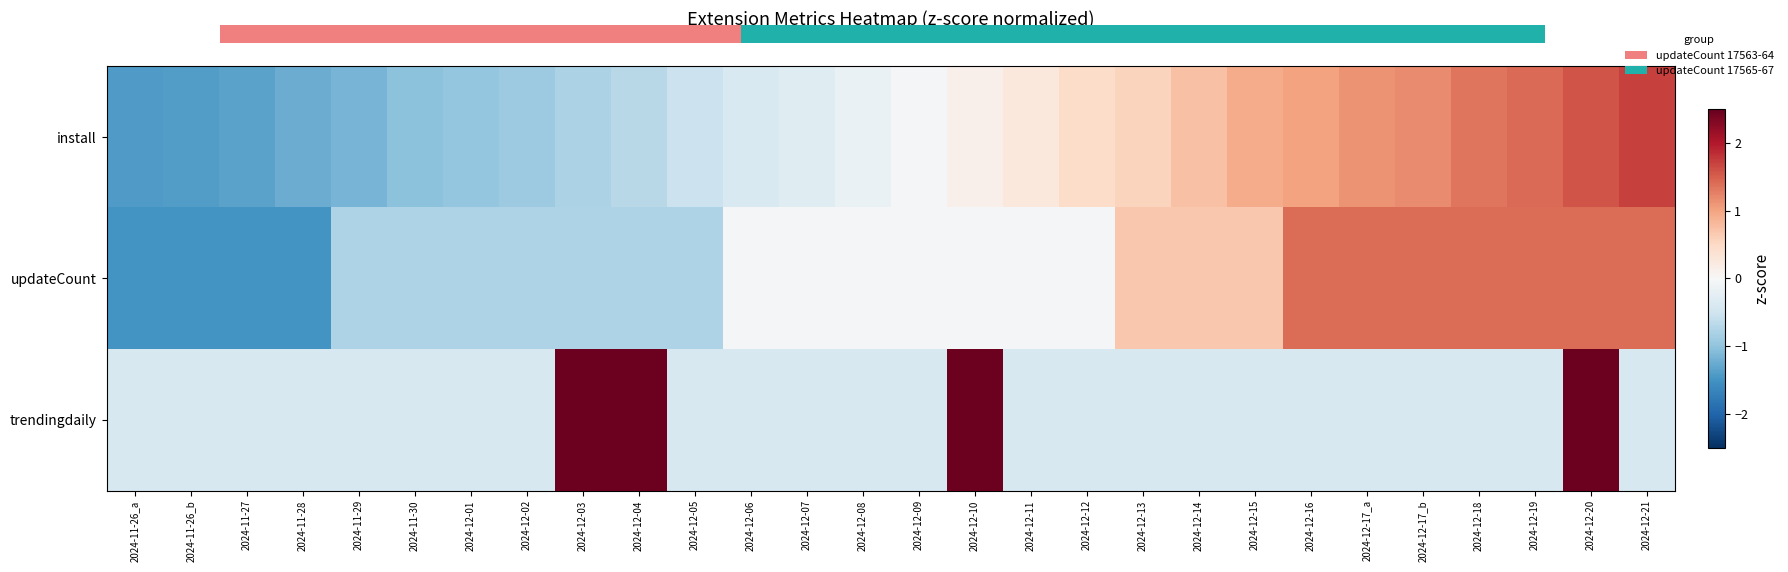

Between 2024-12-12 and 2024-12-03, which is larger?

2024-12-12